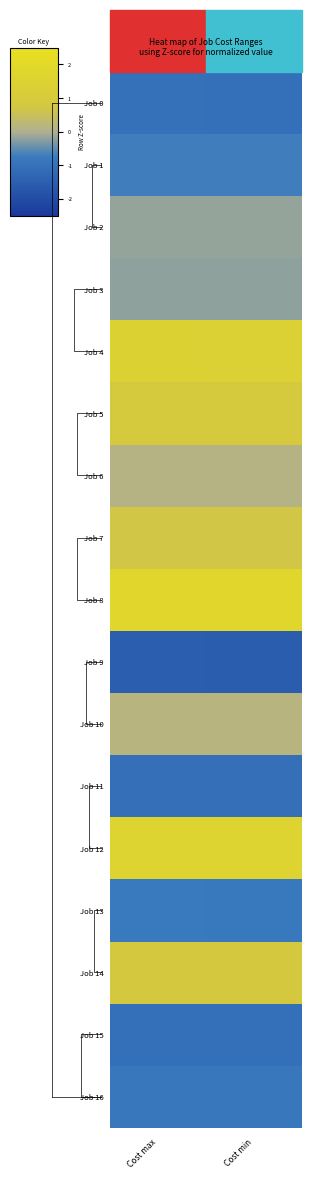

Which series has the largest total across all categories?

Job 8